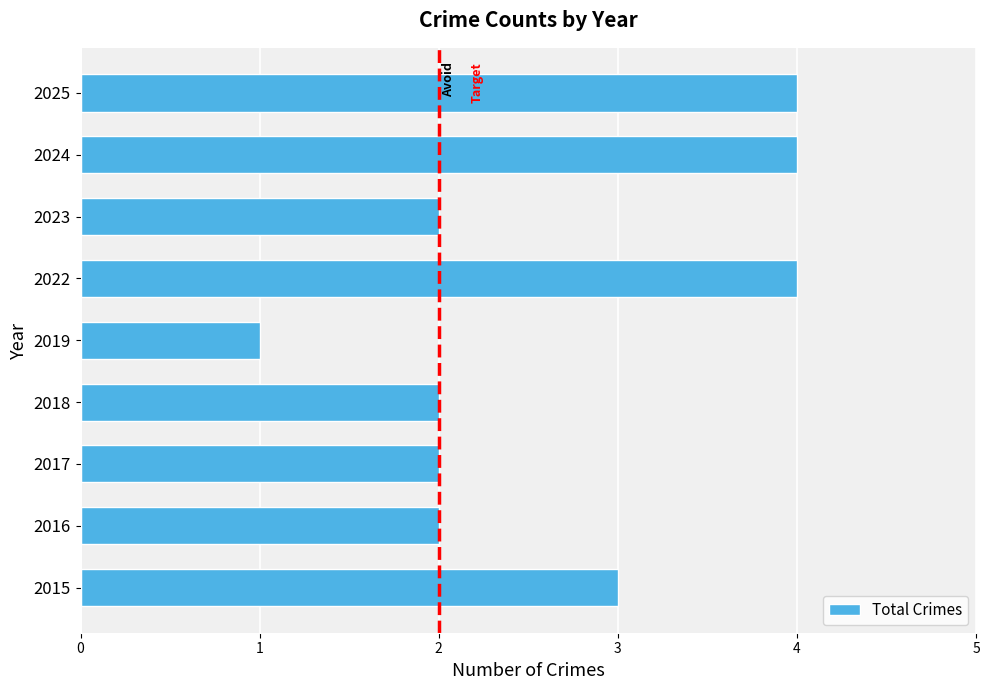

Between 2025 and 2016, which is larger?

2025